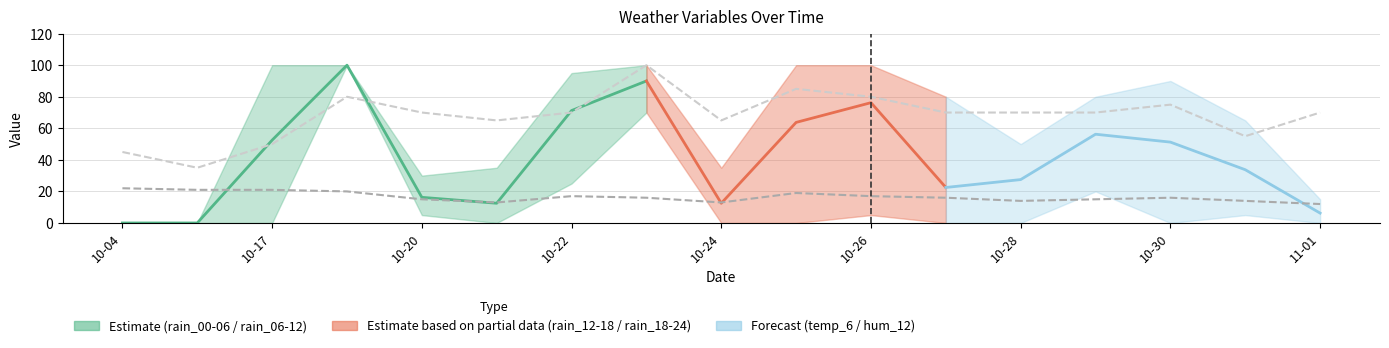

What is the total value across all series at 2023-10-22?

372